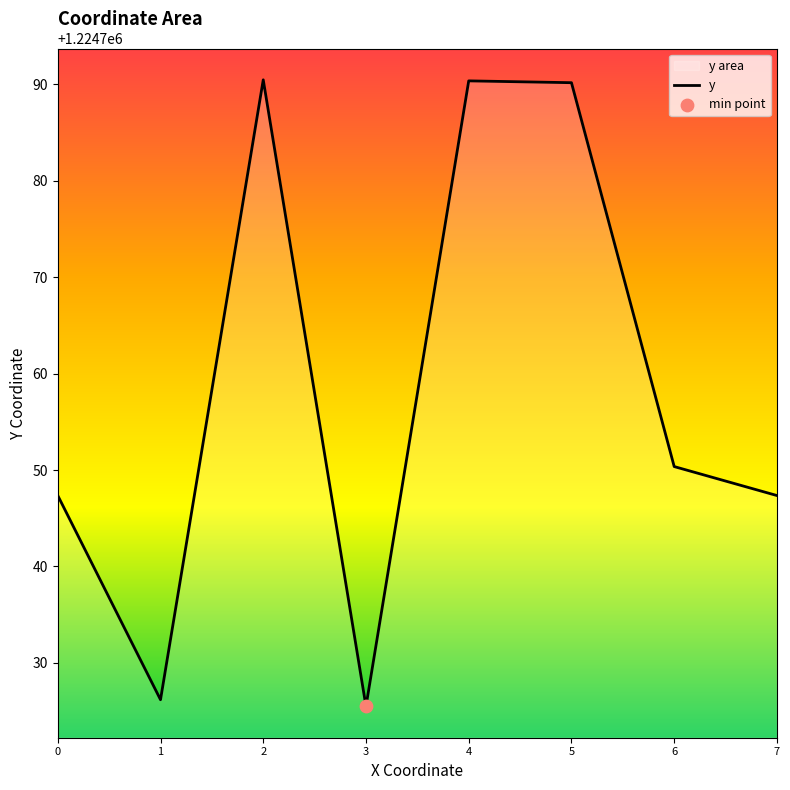

What is the change in value from 3 to 6?

+24.9